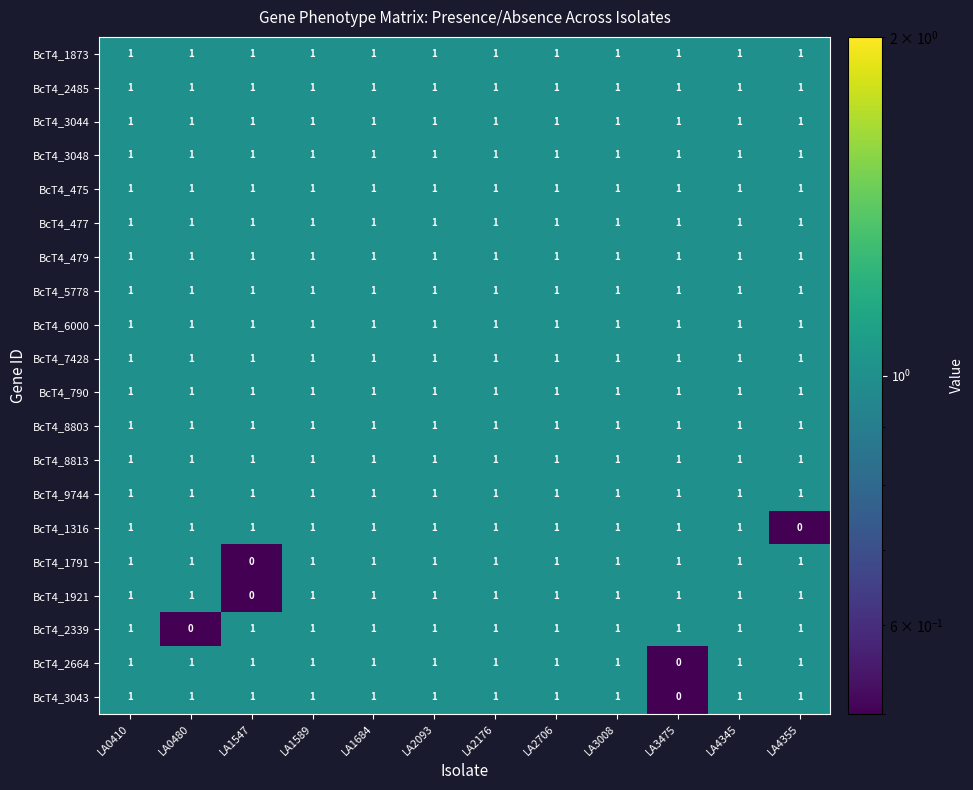

What is the sum of all BcT4_1873 values?

12